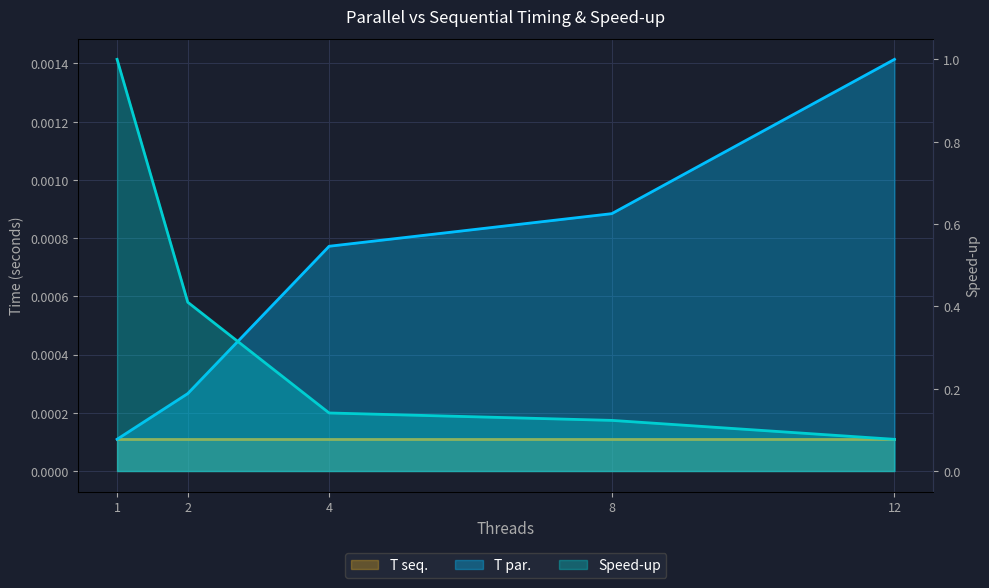

True or false: T par. and Speed-up intersect in this chart.

False